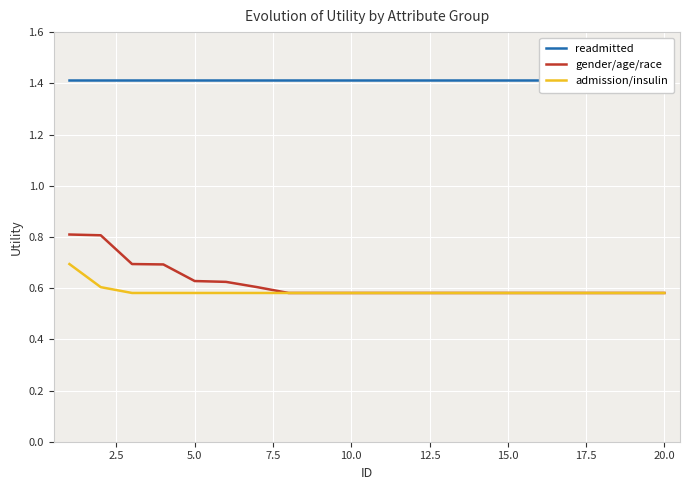

What are all the series names shown in the legend?

readmitted, gender/age/race, admission/insulin